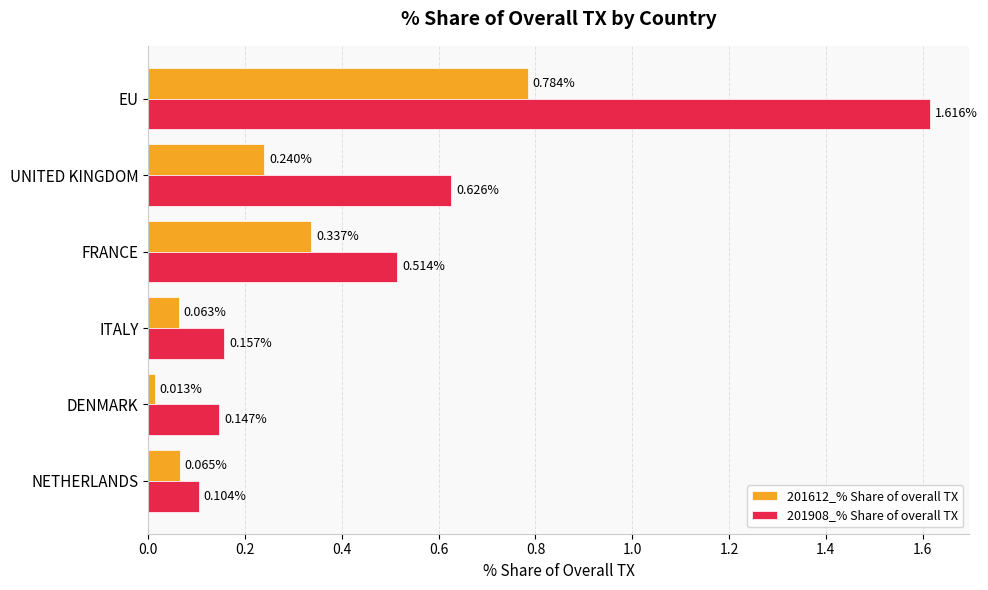

What is the sum of all 201612_% Share of overall TX values?

1.5